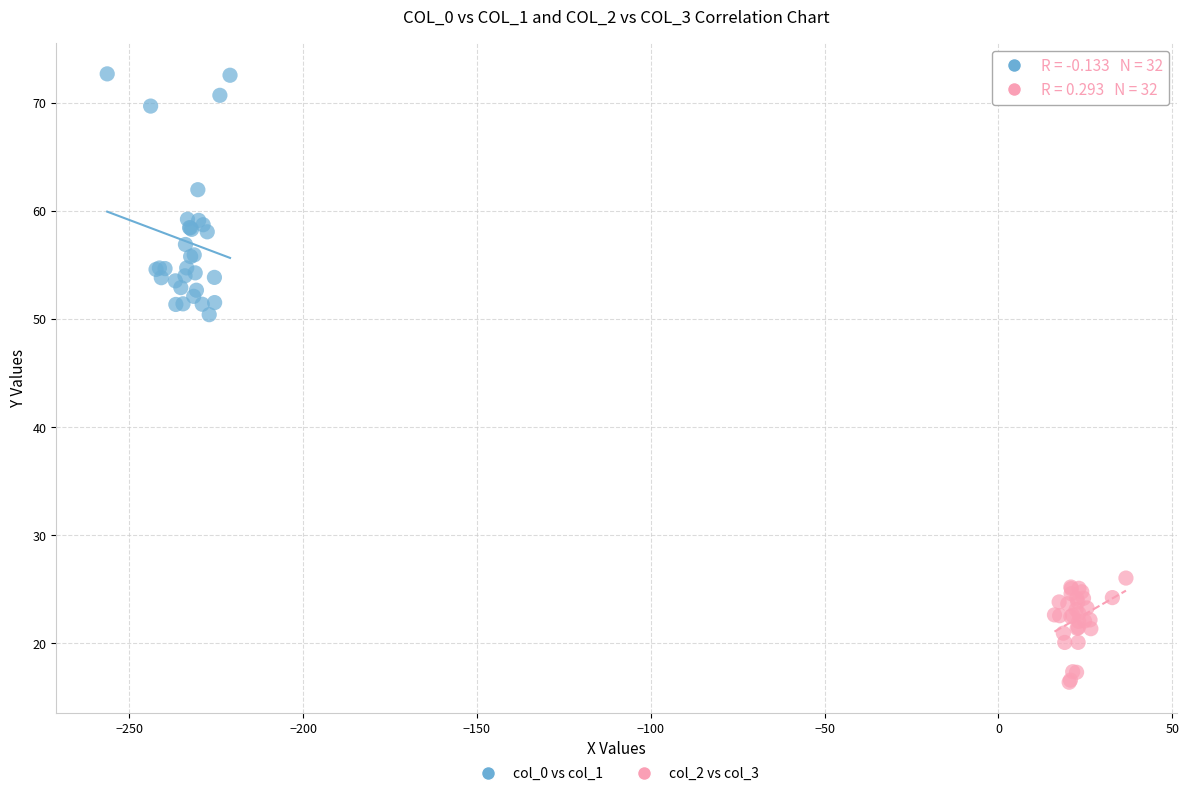

Which series reaches the maximum Y coordinate?

col_0 vs col_1